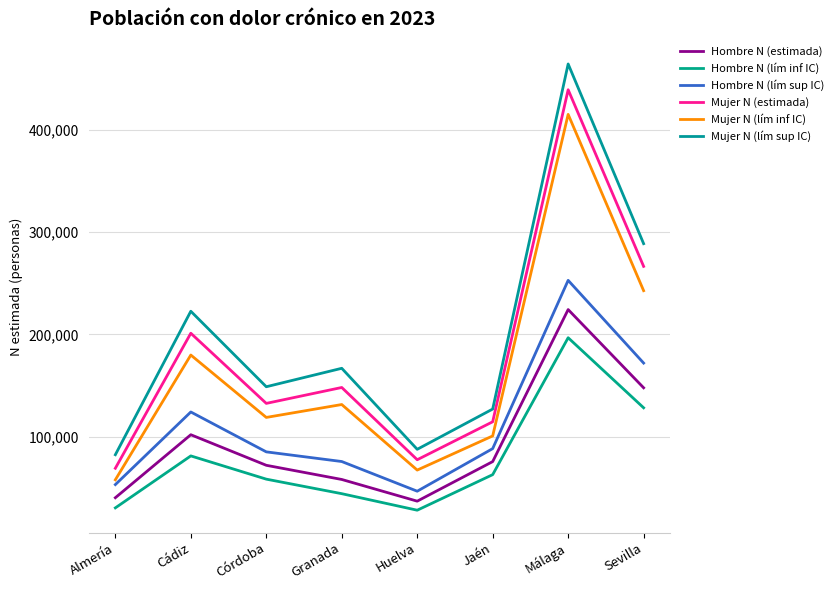

How many lines are shown in the chart?

6